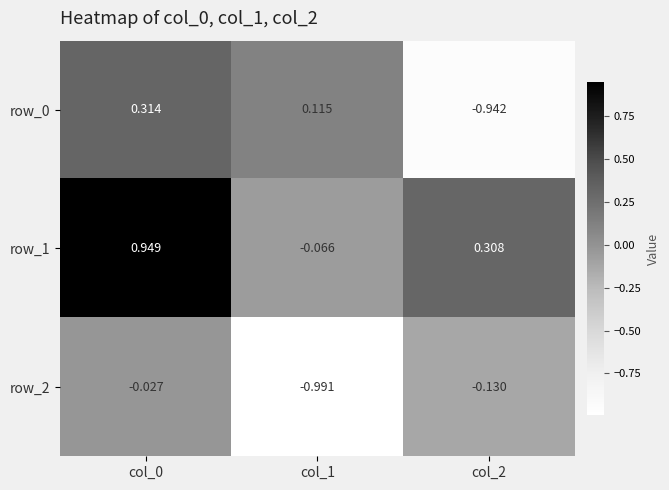

Is the value of row_1 at col_1 greater than the value of row_2 at col_1?

Yes